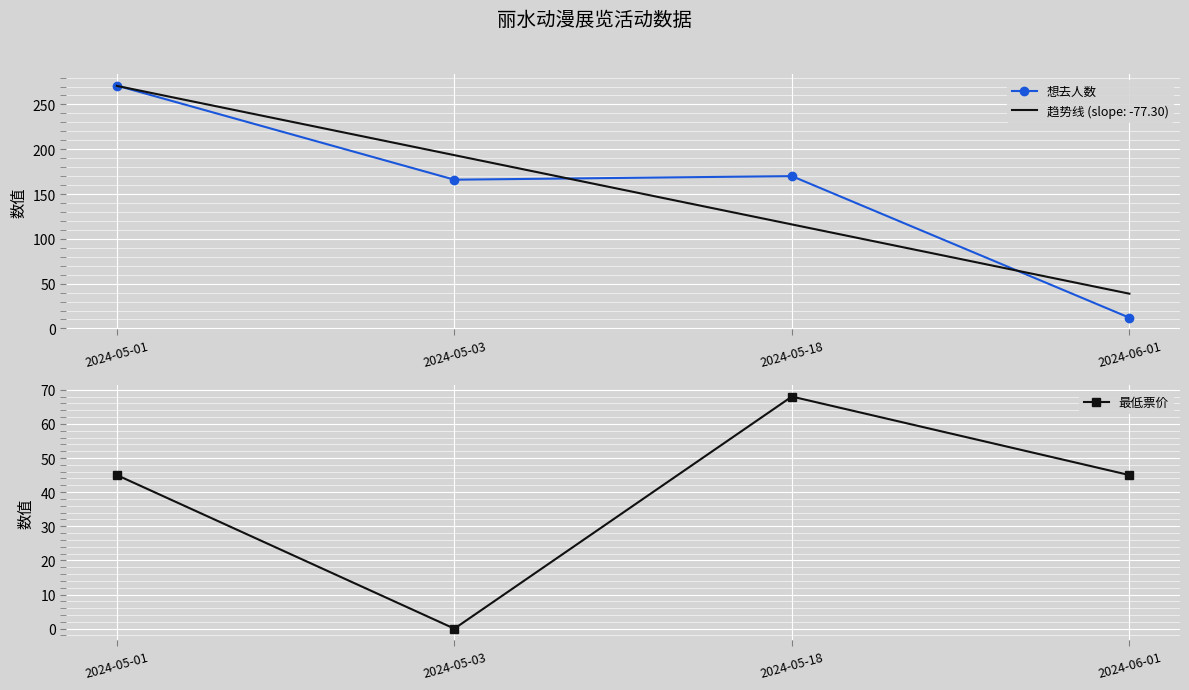

What is the difference between the highest and lowest values at 2024-05-01?

226